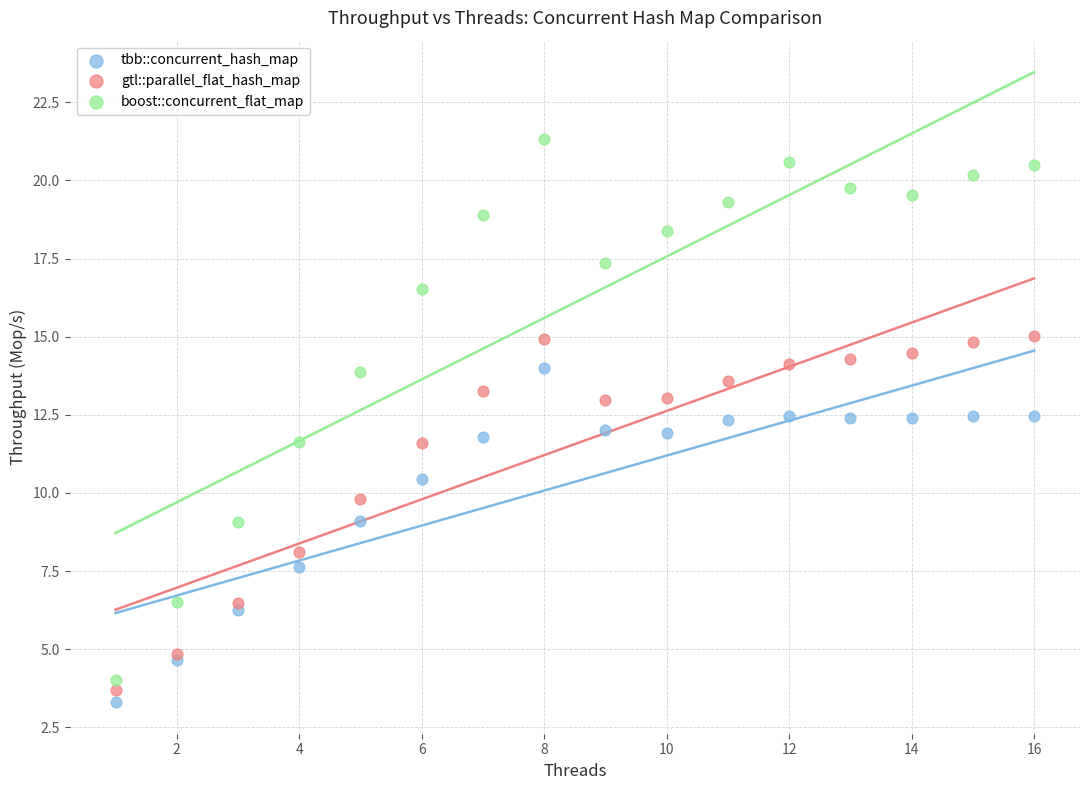

Which series has the largest Y range (max minus min)?

boost::concurrent_flat_map